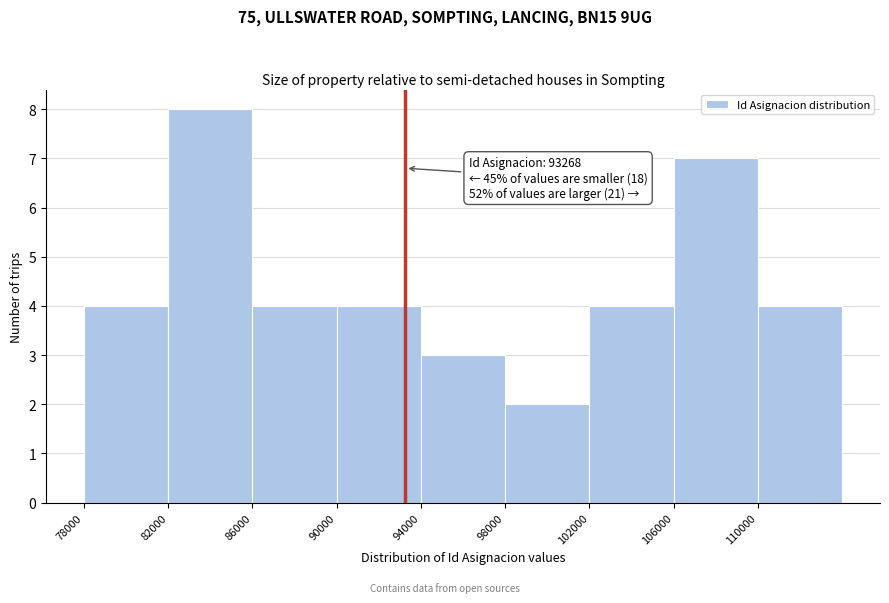

Which range on the x-axis has the tallest bar?

82000 to 86000